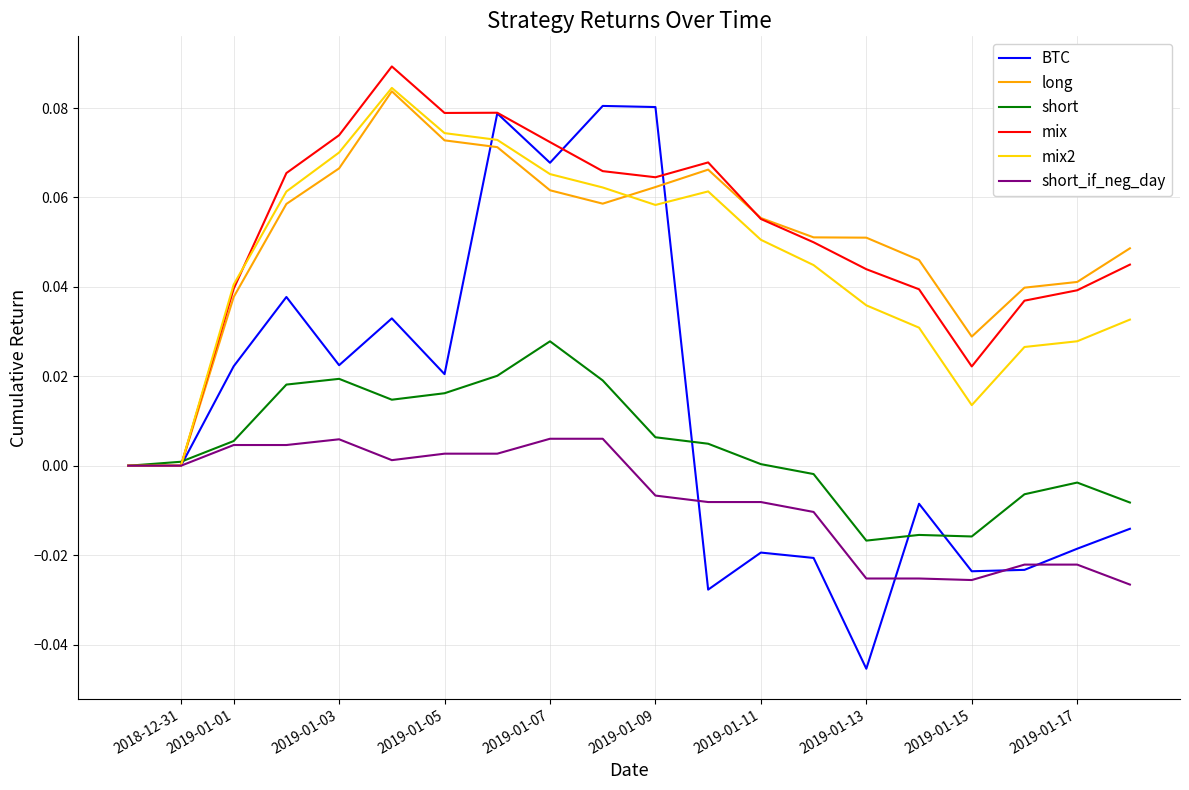

Which series has the largest range (max minus min)?

BTC